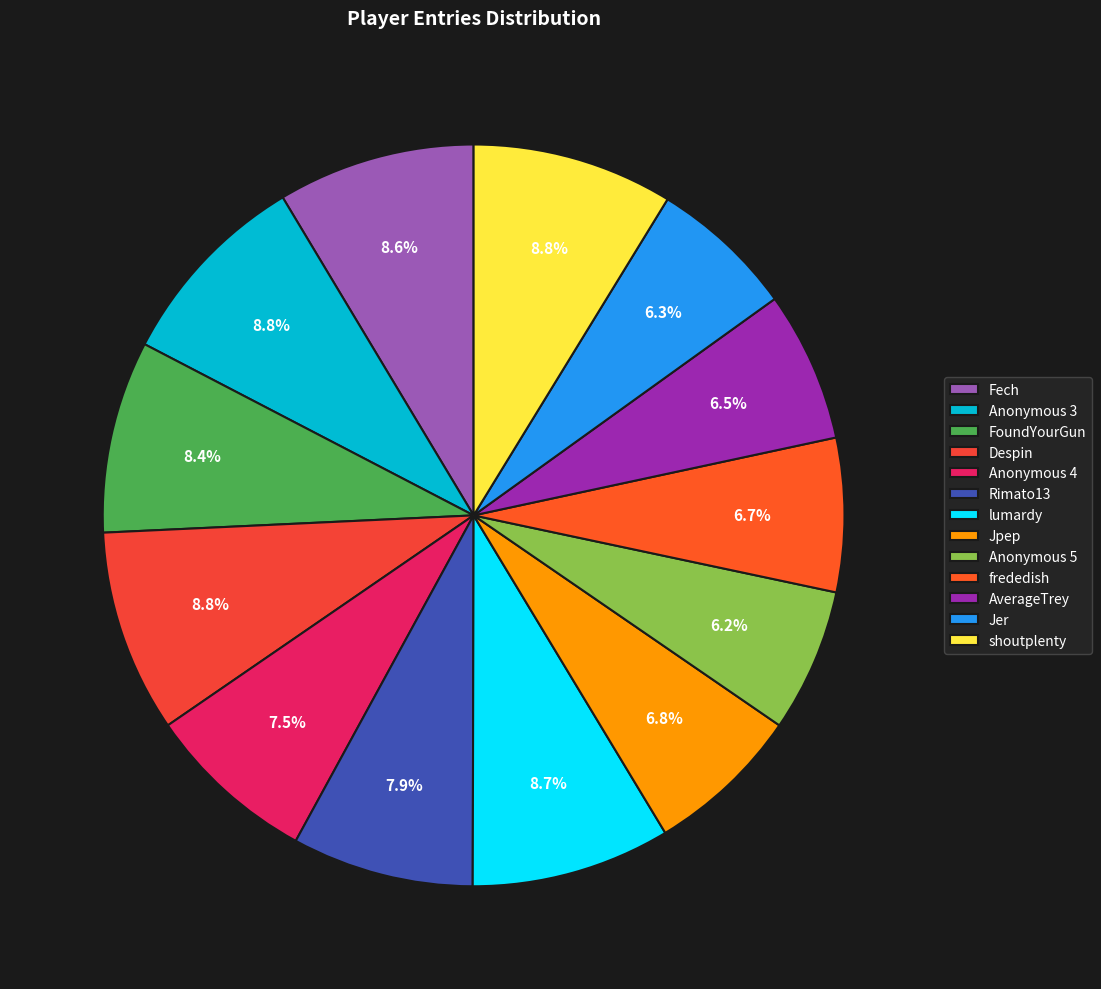

Does Anonymous 3 account for over 50% of the chart?

No